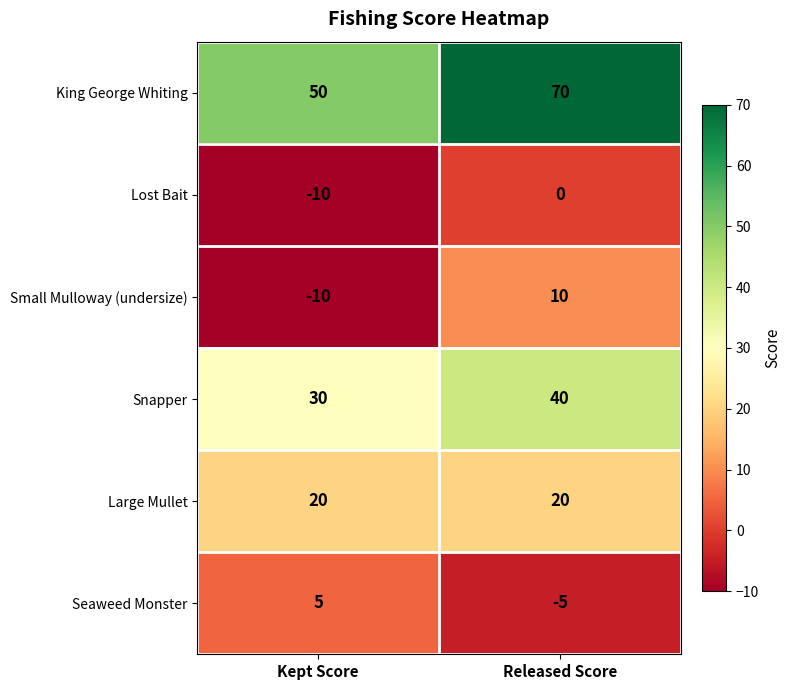

What is the minimum value for Lost Bait?

-10